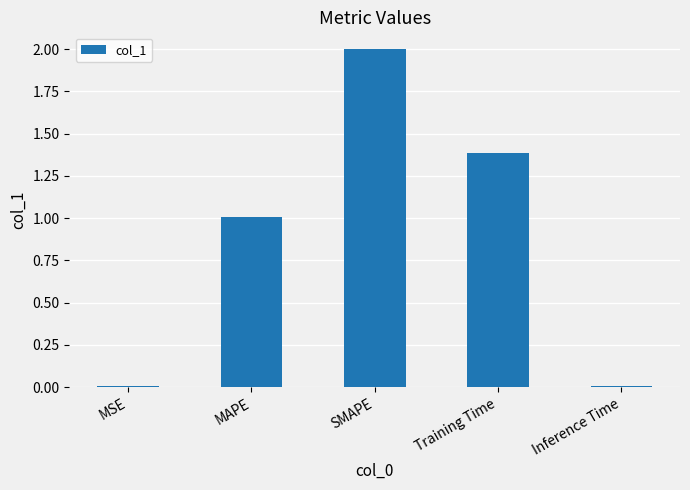

What is the maximum value shown in the chart?

2.0